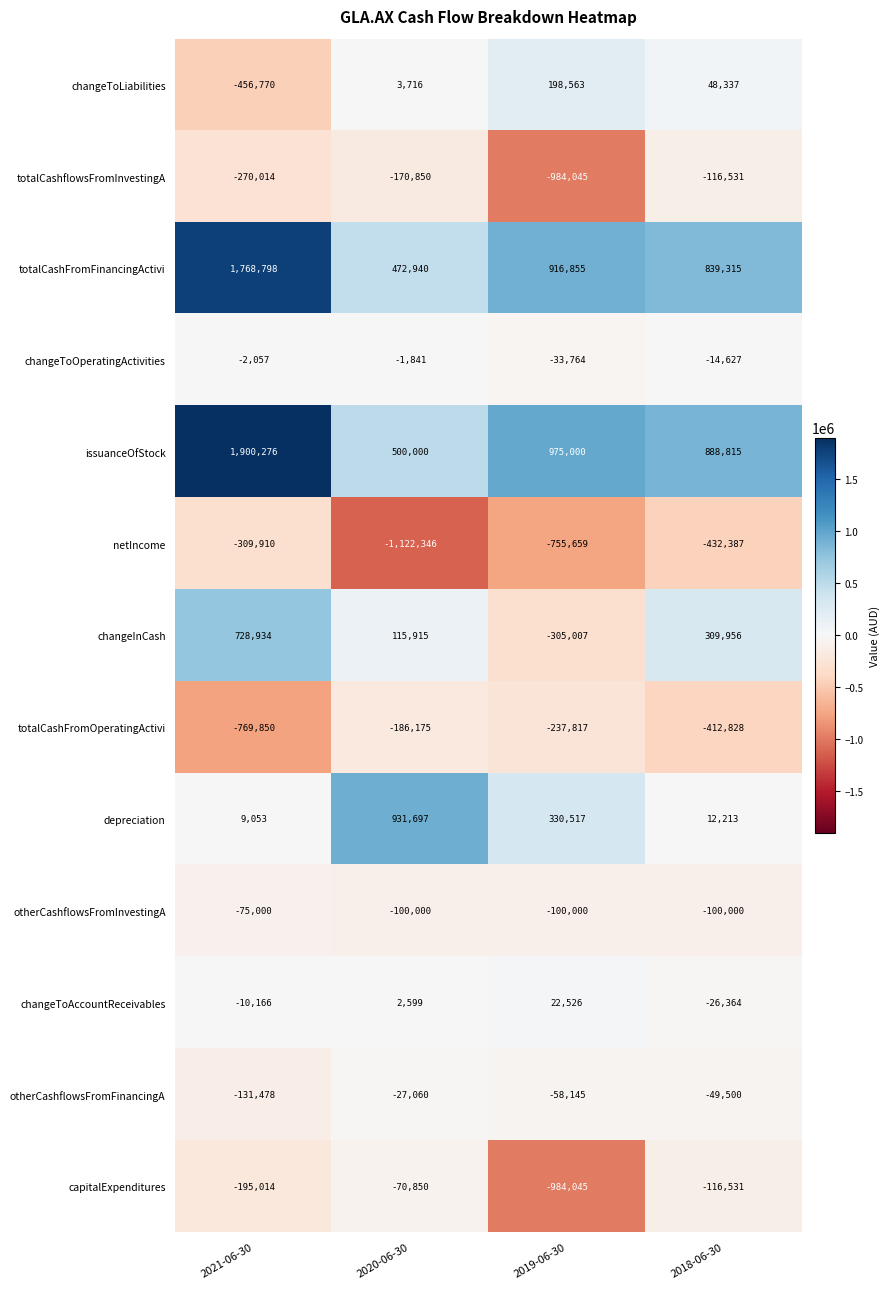

Between 2021-06-30 and 2020-06-30, which series saw the biggest shift?

issuanceOfStock